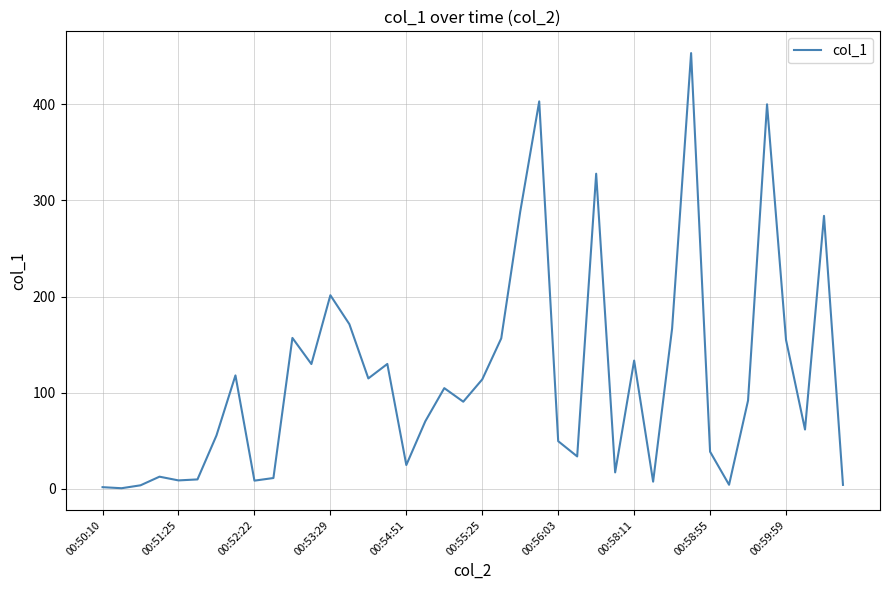

What is the maximum value shown in the chart?

453.2